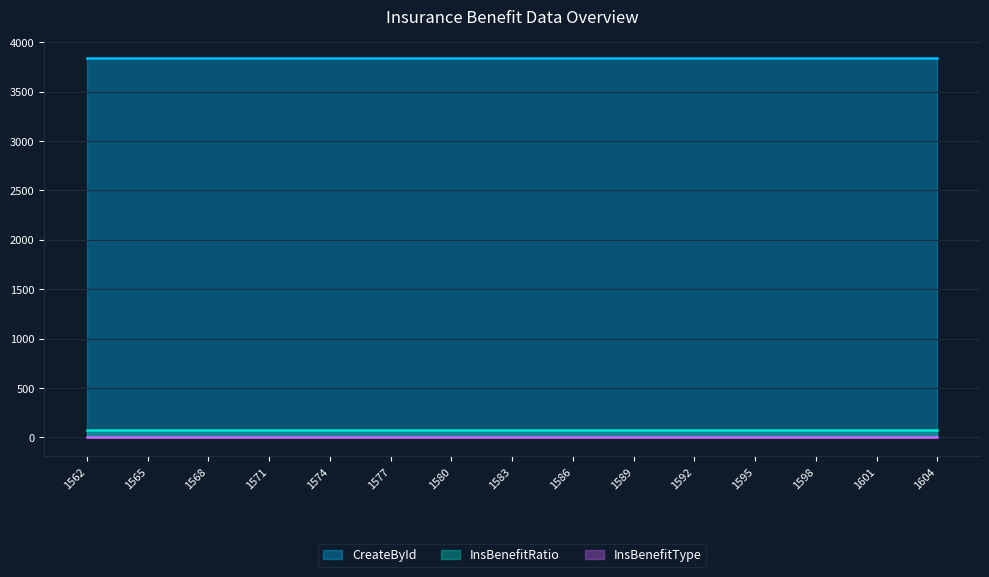

What is the value of the CreateById point at the 5th from the left?

3839